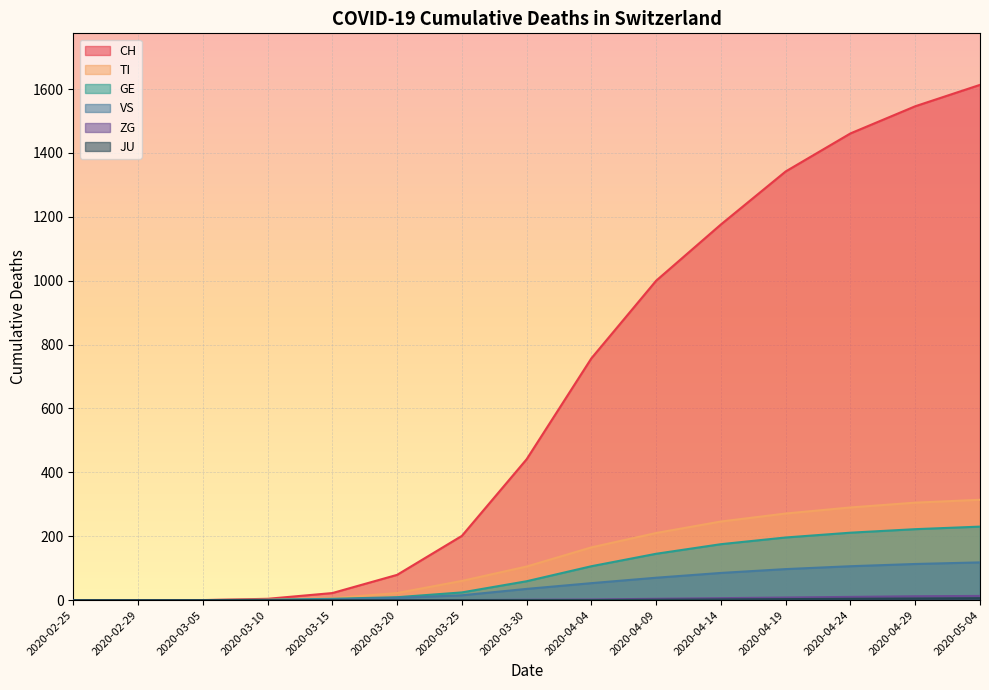

At 2020-03-15, list the series in order from largest to smallest.

CH, TI, GE, VS, ZG, JU